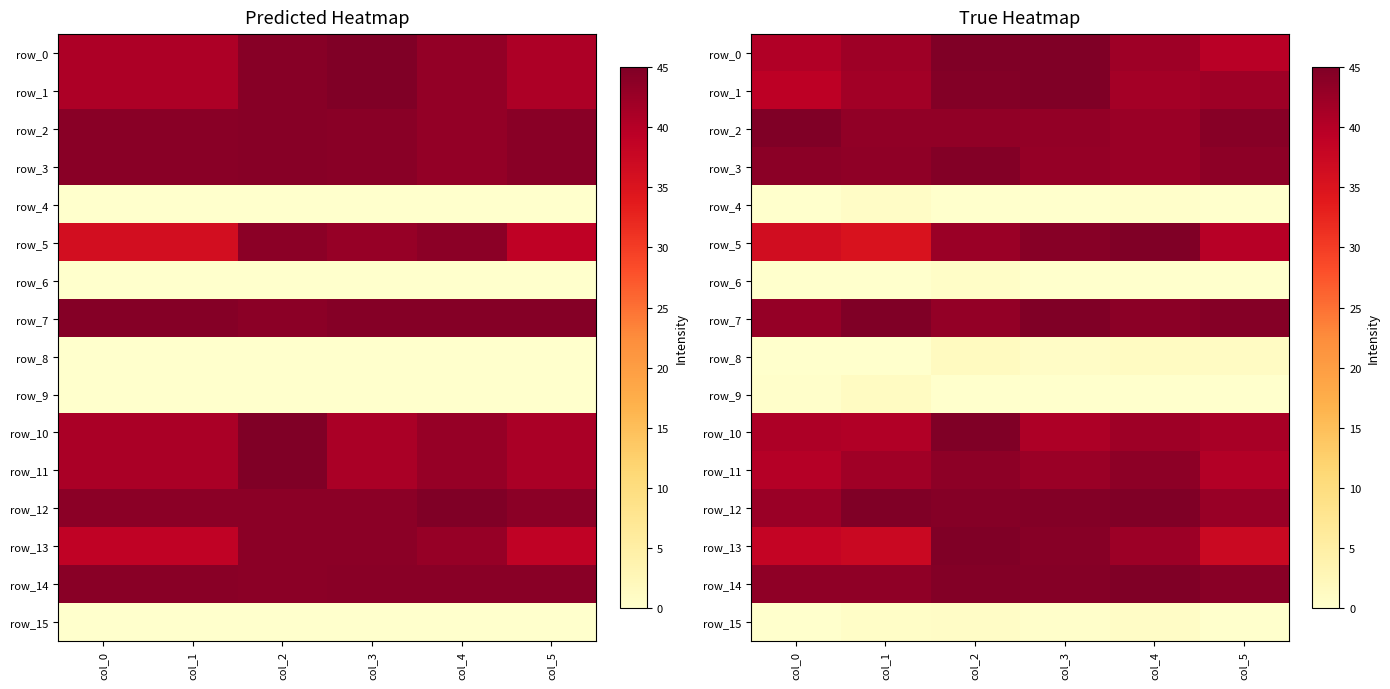

Reading left to right, list all the values displayed in this chart.

row_0: col_0=40.3	col_1=42.0	col_2=45.0	col_3=45.0	col_4=42.1	col_5=39.6
row_1: col_0=39.4	col_1=41.8	col_2=44.6	col_3=45.0	col_4=41.7	col_5=42.1
row_2: col_0=45.0	col_1=43.3	col_2=43.3	col_3=43.2	col_4=42.5	col_5=44.2
row_3: col_0=43.9	col_1=43.5	col_2=44.6	col_3=43.0	col_4=42.5	col_5=43.7
row_4: col_0=0.0	col_1=0.9	col_2=0.0	col_3=0.0	col_4=0.3	col_5=0.0
row_5: col_0=36.5	col_1=35.2	col_2=42.5	col_3=44.1	col_4=45.0	col_5=39.8
row_6: col_0=0.0	col_1=0.0	col_2=0.6	col_3=0.0	col_4=0.0	col_5=0.0
row_7: col_0=42.9	col_1=45.0	col_2=43.2	col_3=44.8	col_4=43.8	col_5=44.4
row_8: col_0=0.1	col_1=0.0	col_2=1.4	col_3=0.8	col_4=1.3	col_5=1.2
row_9: col_0=0.3	col_1=1.3	col_2=0.0	col_3=0.0	col_4=0.0	col_5=0.0
row_10: col_0=40.7	col_1=40.4	col_2=45.0	col_3=40.6	col_4=42.1	col_5=41.2
row_11: col_0=40.0	col_1=41.9	col_2=43.7	col_3=42.5	col_4=43.6	col_5=40.1
row_12: col_0=42.4	col_1=44.8	col_2=44.4	col_3=44.6	col_4=45.0	col_5=42.6
row_13: col_0=38.3	col_1=37.5	col_2=44.9	col_3=44.2	col_4=42.2	col_5=37.4
row_14: col_0=43.5	col_1=43.5	col_2=44.5	col_3=44.5	col_4=45.0	col_5=44.0
row_15: col_0=0.0	col_1=0.6	col_2=0.8	col_3=0.2	col_4=0.8	col_5=0.0